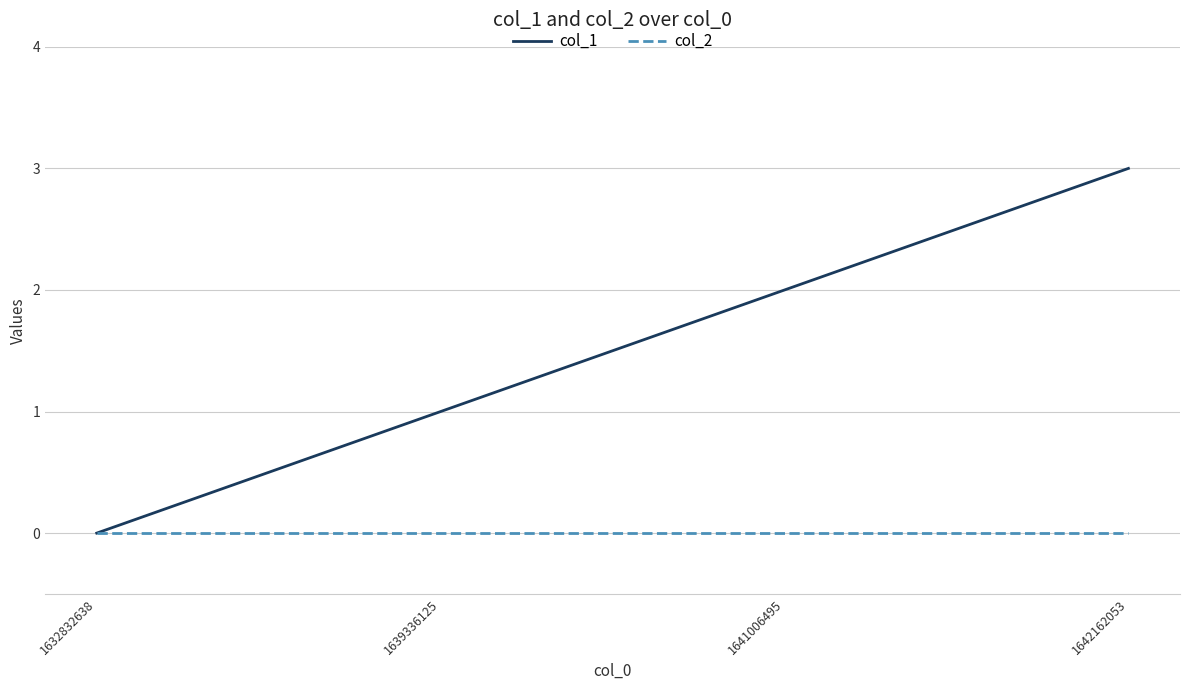

List the series in order of their peak value, lowest first.

col_2, col_1